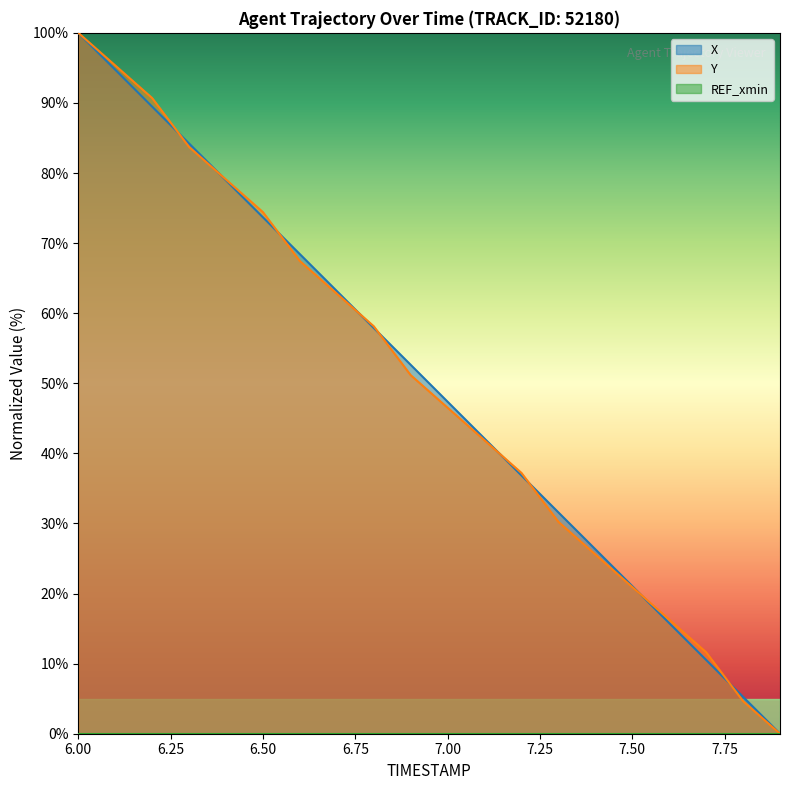

Which series has the largest total across all categories?

X